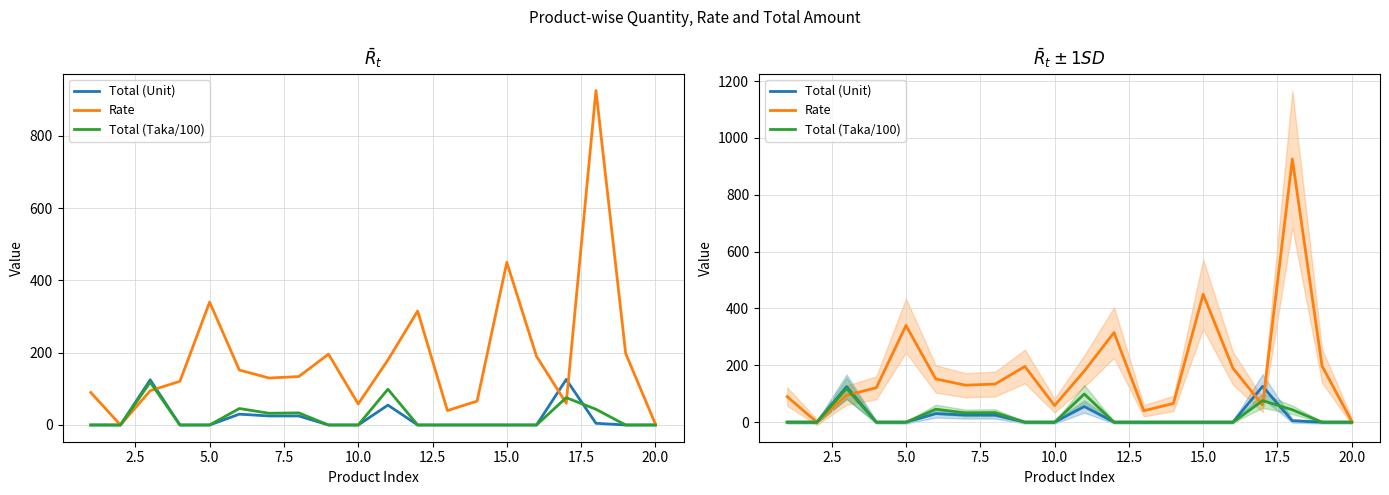

Which series has the widest spread of values?

Rate